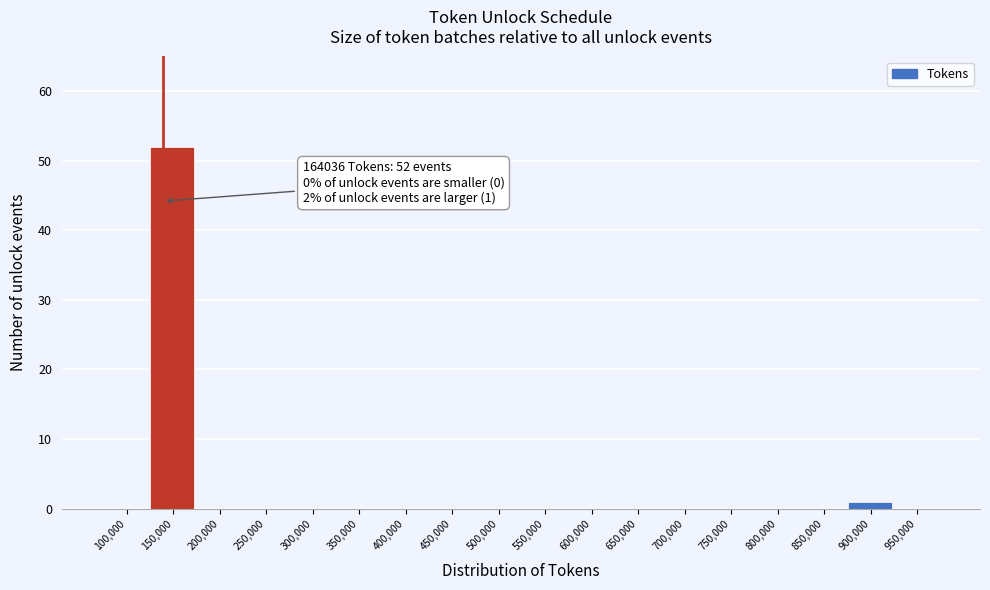

Reading left to right, extract all data points from this chart.

100,000=0	150,000=52	200,000=0	250,000=0	300,000=0	350,000=0	400,000=0	450,000=0	500,000=0	550,000=0	600,000=0	650,000=0	700,000=0	750,000=0	800,000=0	850,000=0	900,000=1	950,000=0